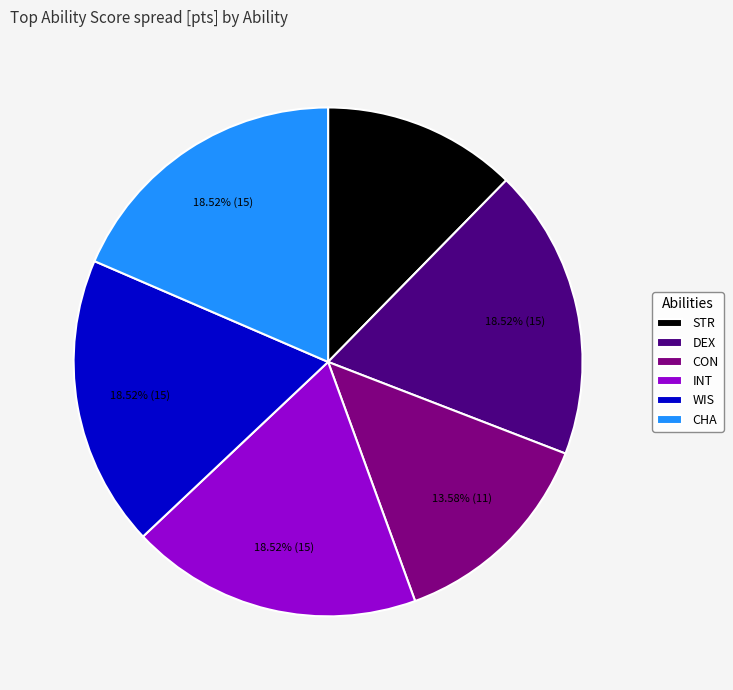

Which category has the smallest portion of the pie?

STR